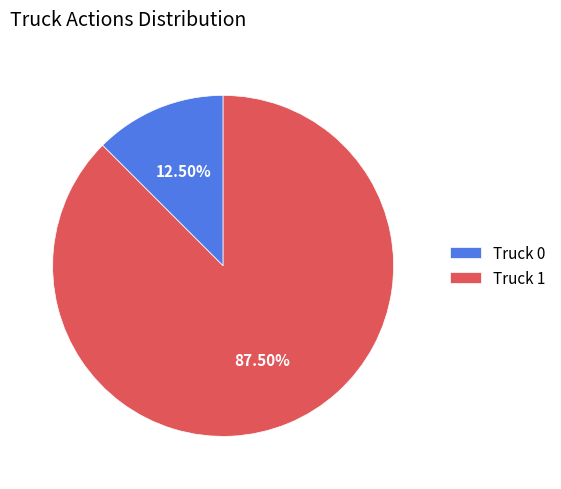

What percentage is NOT represented by Truck 1?

12.5%